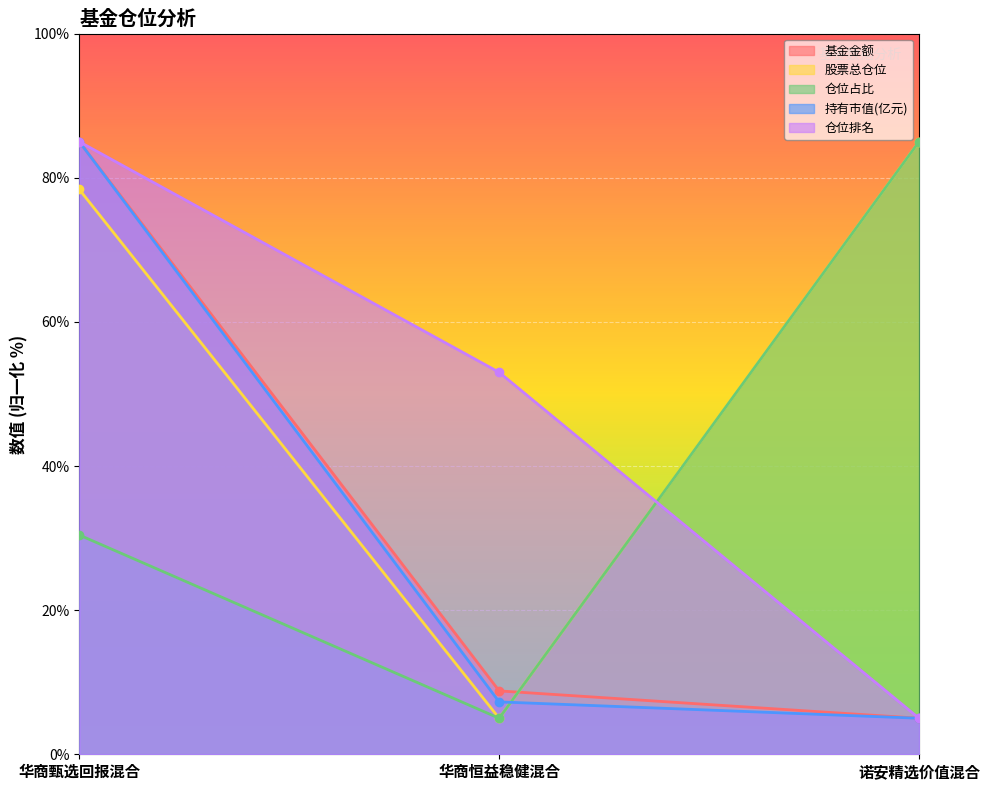

Rank the categories by 仓位排名 value from lowest to highest.

诺安精选价值混合, 华商恒益稳健混合, 华商甄选回报混合